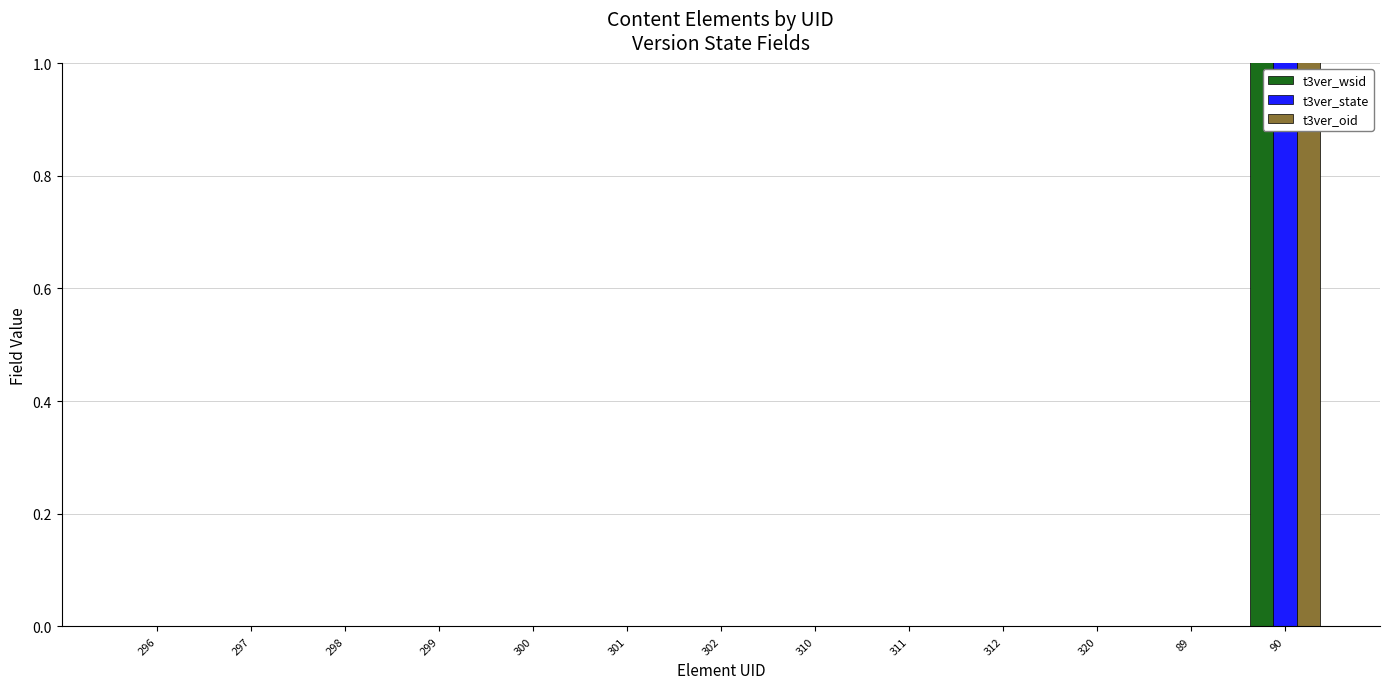

Is the value of t3ver_oid at 299 greater than the value of t3ver_wsid at 297?

No